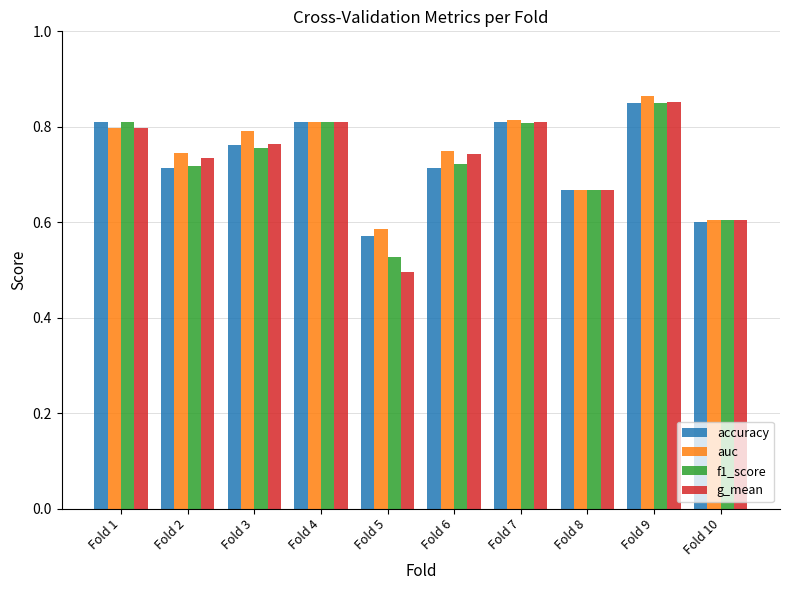

Which category has the highest value across all series?

Fold 9